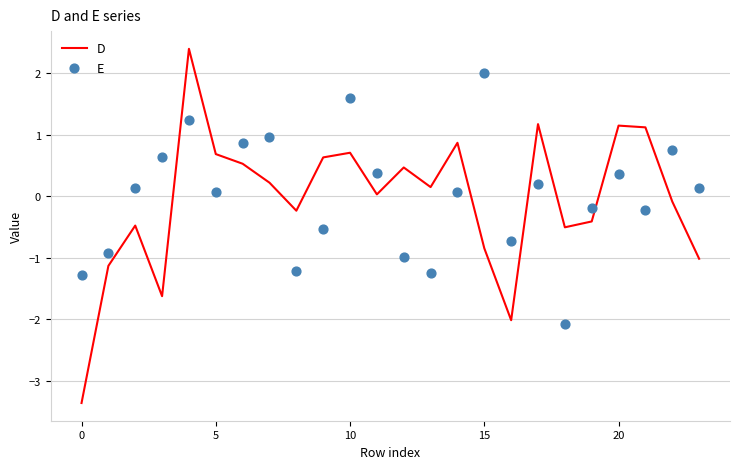

Which series contains the highest Y value?

D